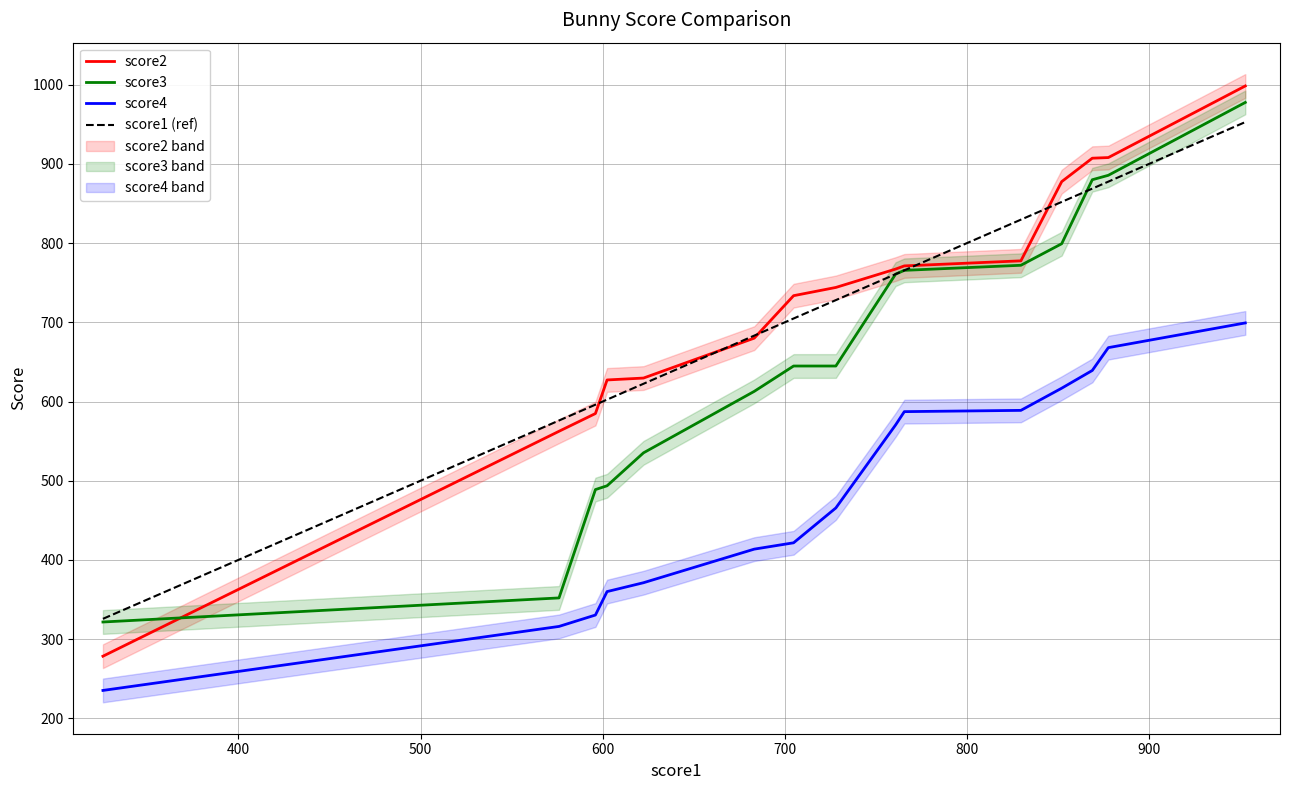

True or false: score4 and score3 cross at least once.

False